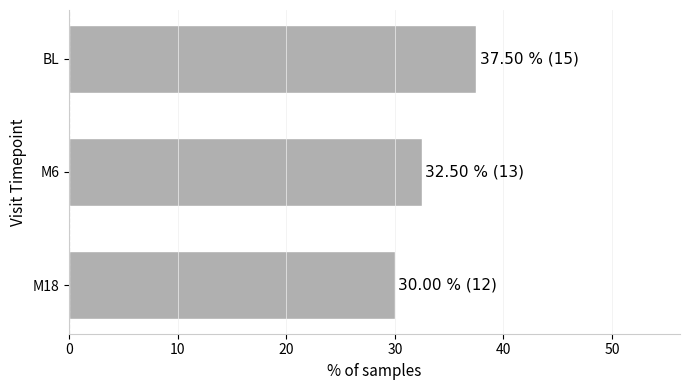

What is the approximate value at M6?

32.5